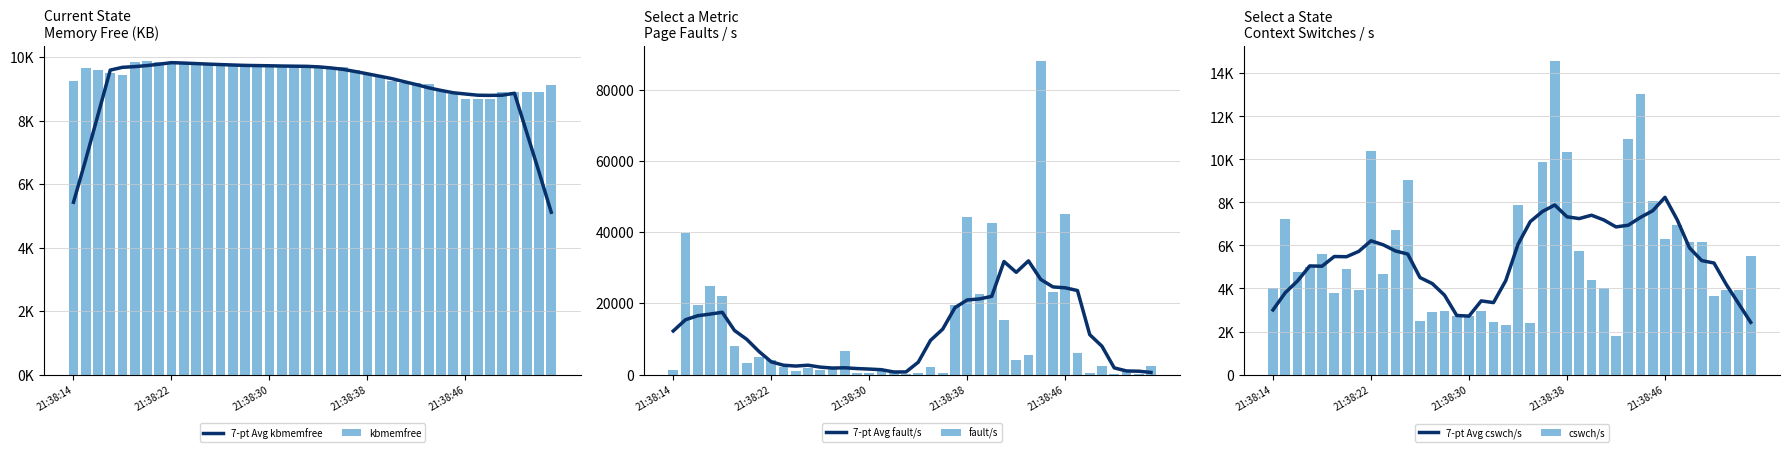

What is the sum of all fault/s values?

470166